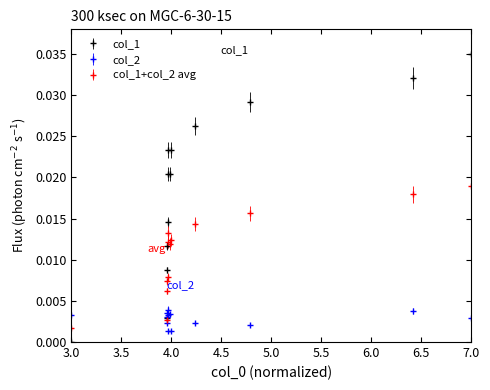

Rank the series by their average value, from highest to lowest.

col_1, col_1+col_2 avg, col_2